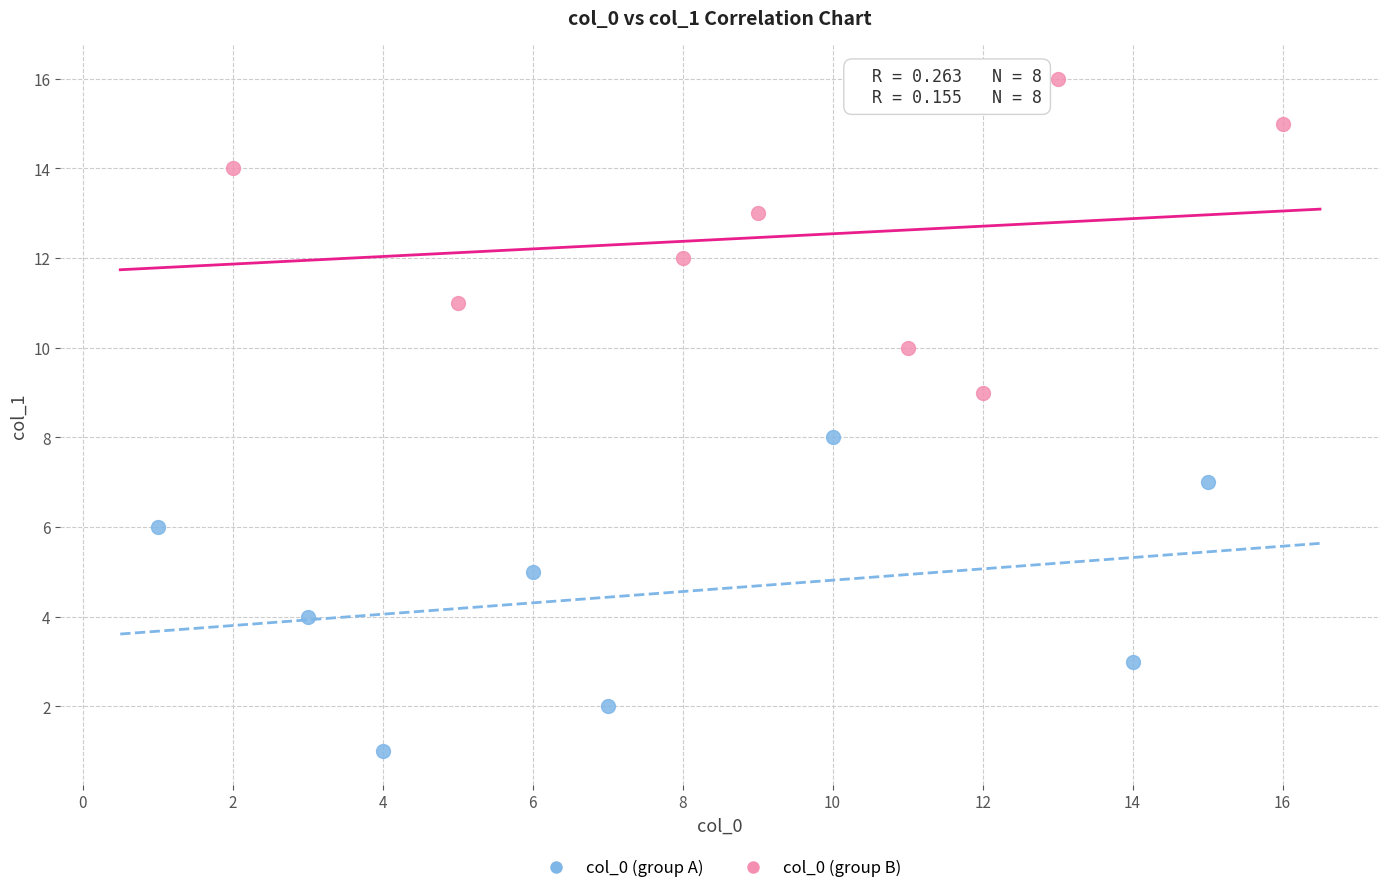

Which series reaches the minimum Y coordinate?

col_0 (group A)